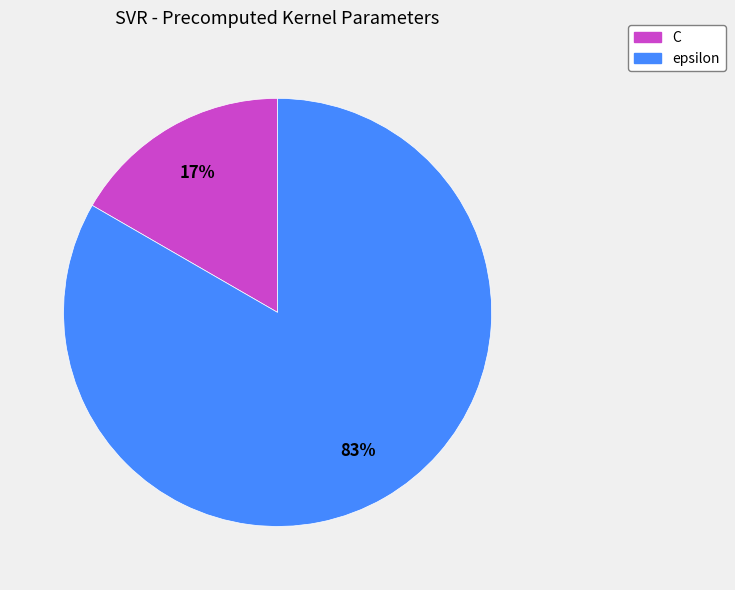

To the nearest percent, what is the average slice percentage?

50%